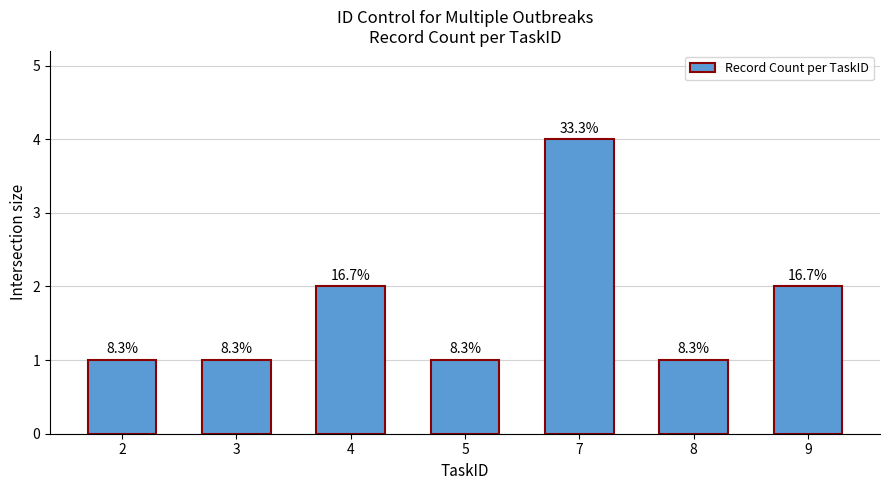

How many bars are there in total?

7